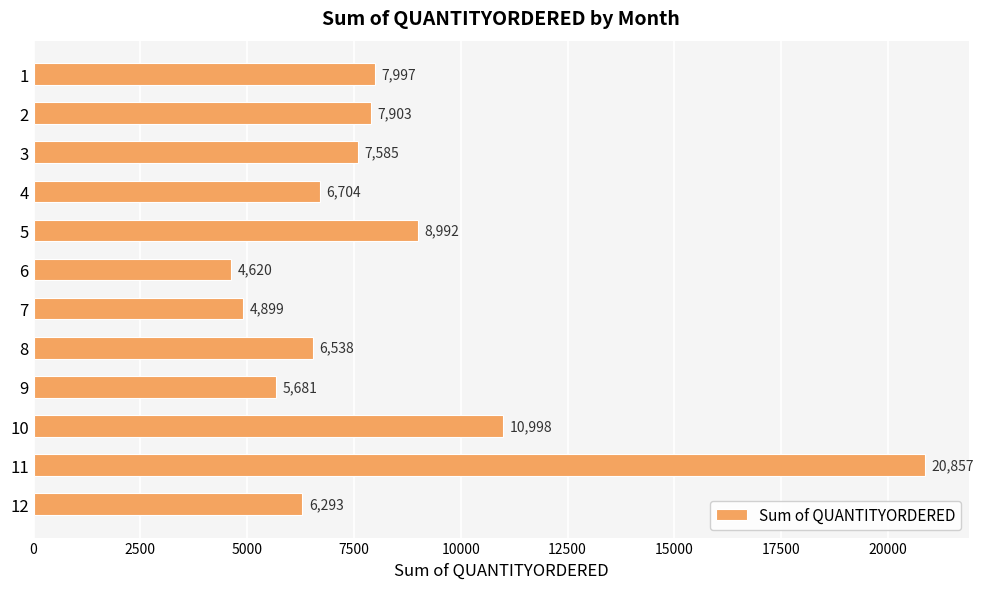

What is the difference between the values at 3 and 8?

1047